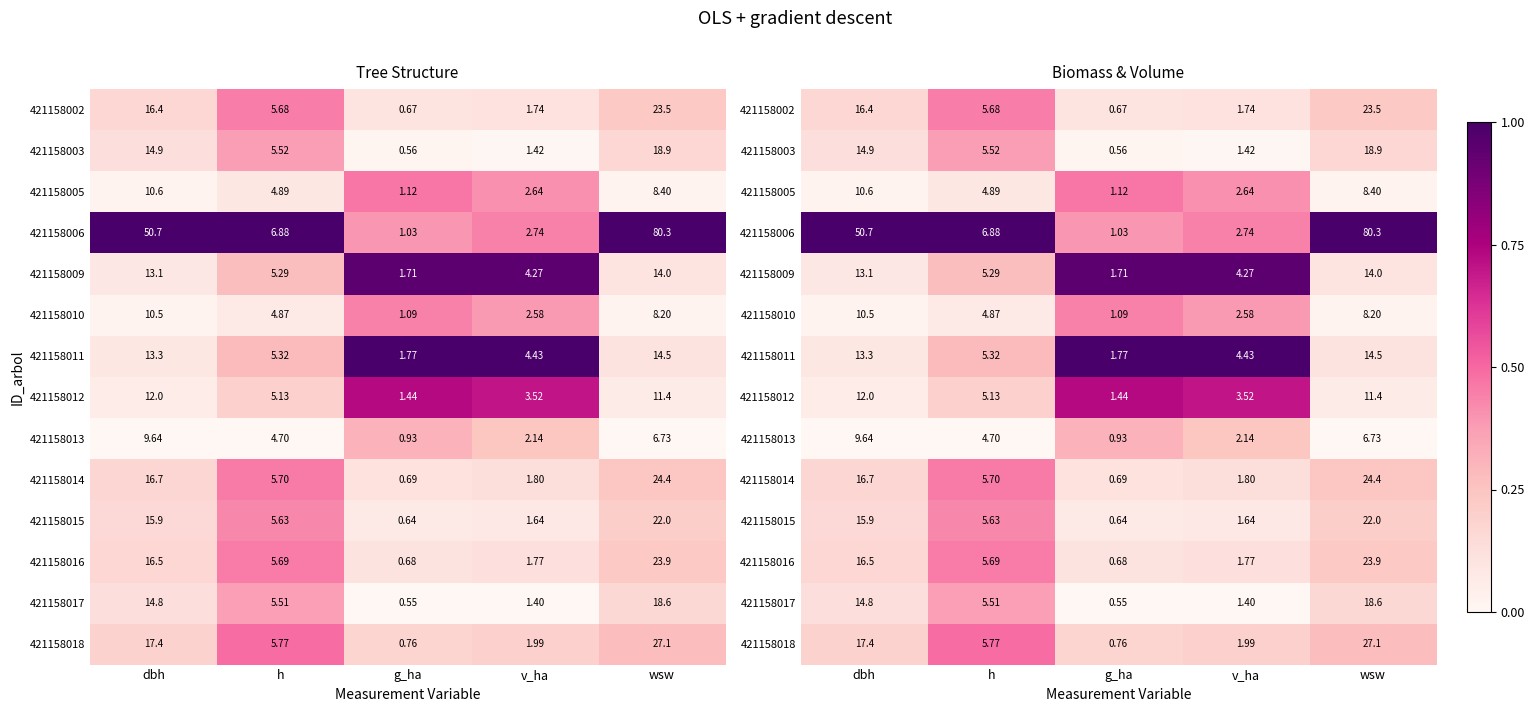

What is the maximum value for 421158018?

0.5